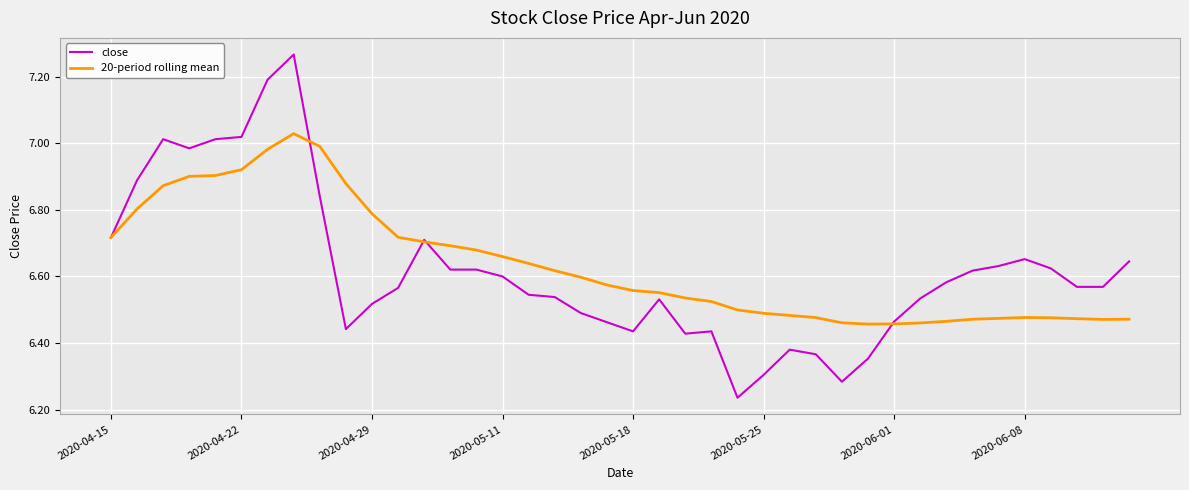

List the series in order of their peak value, lowest first.

20-period rolling mean, close